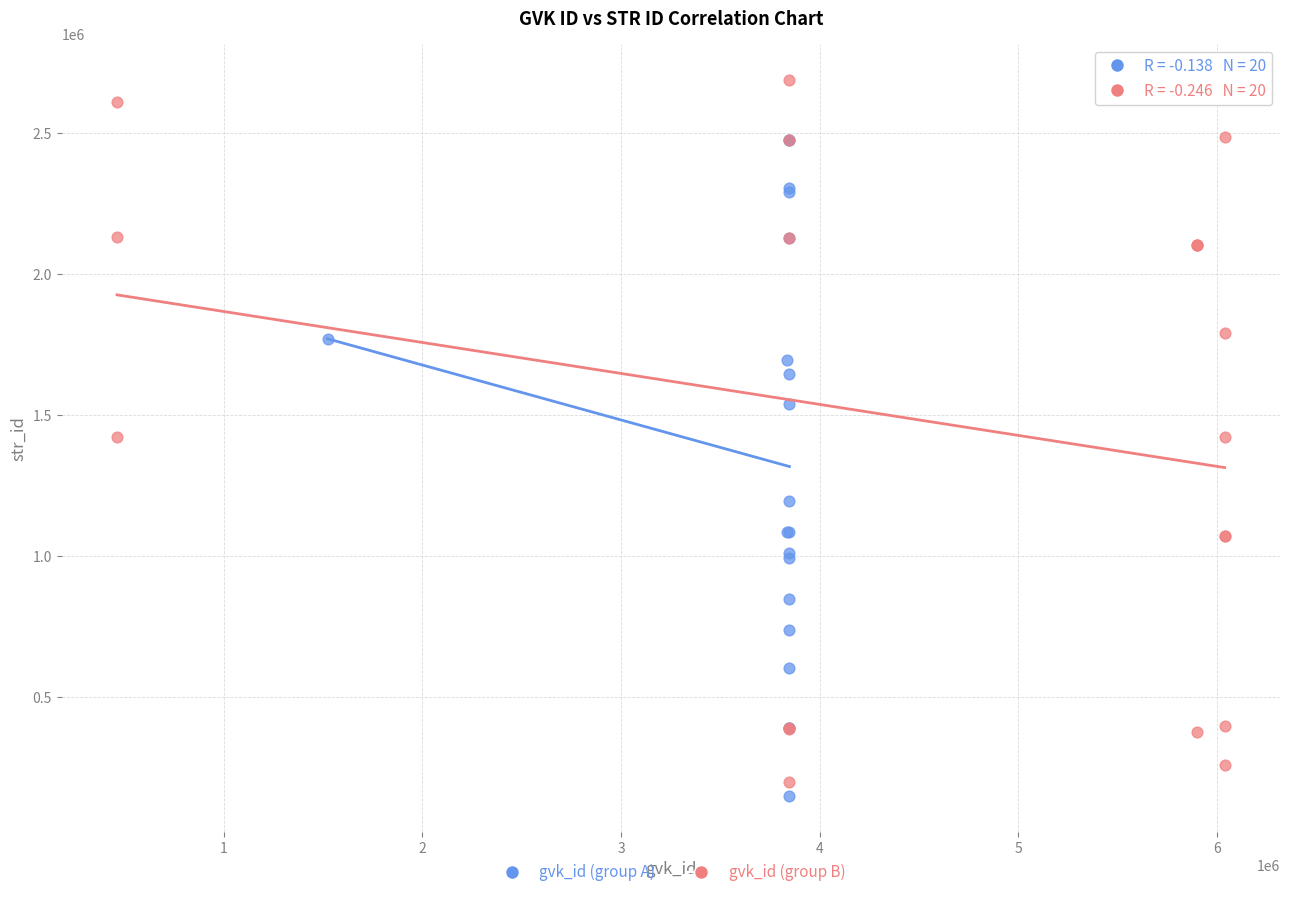

Which series reaches the maximum Y coordinate?

gvk_id (group B)